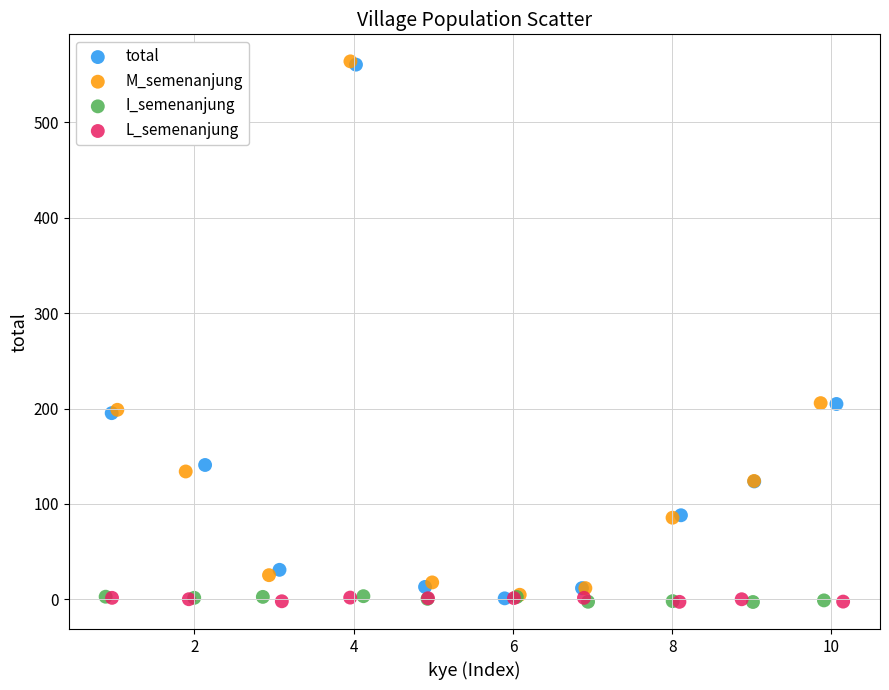

What are all the series names shown in the legend?

total, M_semenanjung, I_semenanjung, L_semenanjung